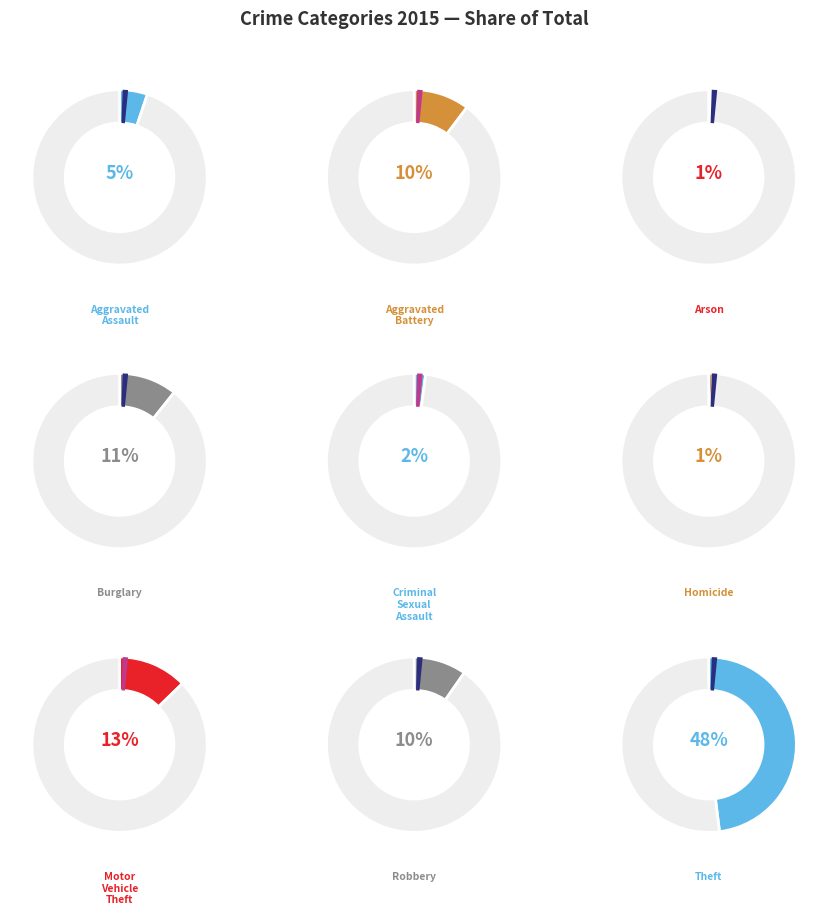

Which slice is the largest?

Theft